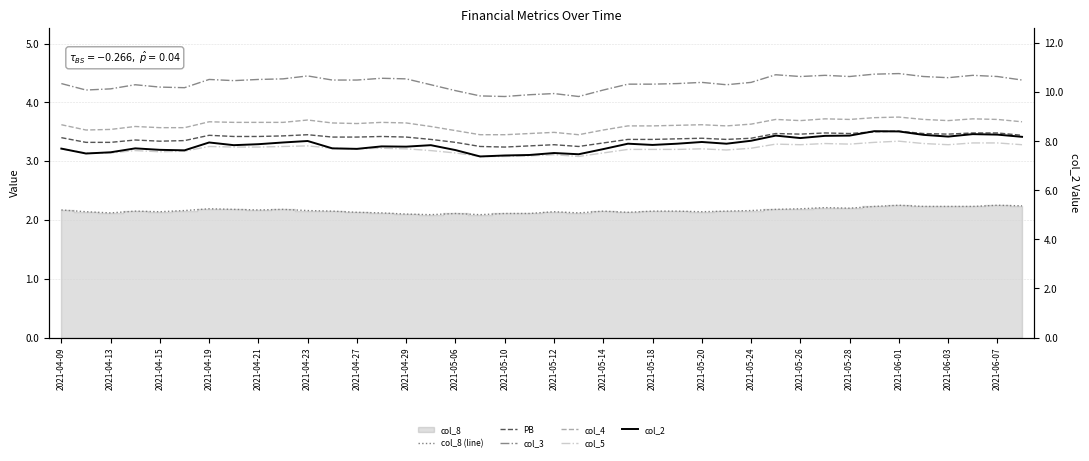

Reading left to right, list all the values displayed in this chart.

col_8 (line): 2.2	2.1	2.1	2.1	2.1	2.2	2.2	2.2	2.2	2.2	2.2	2.1	2.1	2.1	2.1	2.1	2.1	2.1	2.1	2.1	2.1	2.1	2.1	2.1	2.1	2.1	2.1	2.1	2.2	2.2	2.2	2.2	2.2	2.2	2.2	2.2	2.2	2.2	2.2	2.2
PB: 3.4	3.3	3.3	3.4	3.3	3.4	3.4	3.4	3.4	3.4	3.5	3.4	3.4	3.4	3.4	3.4	3.3	3.2	3.2	3.3	3.3	3.2	3.3	3.4	3.4	3.4	3.4	3.4	3.4	3.5	3.5	3.5	3.5	3.5	3.5	3.5	3.5	3.5	3.5	3.4
col_3: 4.3	4.2	4.2	4.3	4.3	4.2	4.4	4.4	4.4	4.4	4.5	4.4	4.4	4.4	4.4	4.3	4.2	4.1	4.1	4.1	4.2	4.1	4.2	4.3	4.3	4.3	4.3	4.3	4.3	4.5	4.4	4.5	4.4	4.5	4.5	4.4	4.4	4.5	4.4	4.4
col_4: 3.6	3.5	3.5	3.6	3.6	3.6	3.7	3.7	3.7	3.7	3.7	3.6	3.6	3.7	3.6	3.6	3.5	3.5	3.5	3.5	3.5	3.5	3.5	3.6	3.6	3.6	3.6	3.6	3.6	3.7	3.7	3.7	3.7	3.7	3.8	3.7	3.7	3.7	3.7	3.7
col_5: 3.2	3.1	3.1	3.2	3.2	3.2	3.2	3.2	3.2	3.2	3.3	3.2	3.2	3.2	3.2	3.2	3.1	3.1	3.1	3.1	3.1	3.1	3.1	3.2	3.2	3.2	3.2	3.2	3.2	3.3	3.3	3.3	3.3	3.3	3.3	3.3	3.3	3.3	3.3	3.3
col_2: 7.7	7.5	7.5	7.7	7.7	7.6	8.0	7.8	7.9	8.0	8.0	7.7	7.7	7.8	7.8	7.8	7.6	7.4	7.4	7.4	7.5	7.5	7.7	7.9	7.8	7.9	8.0	7.9	8.0	8.2	8.1	8.2	8.2	8.4	8.4	8.3	8.2	8.3	8.3	8.2